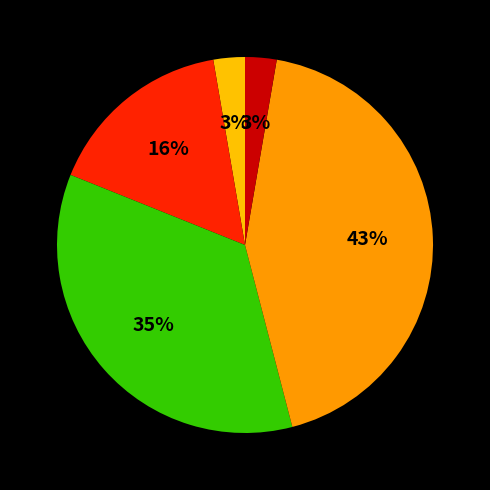

Does any single category account for the majority?

No